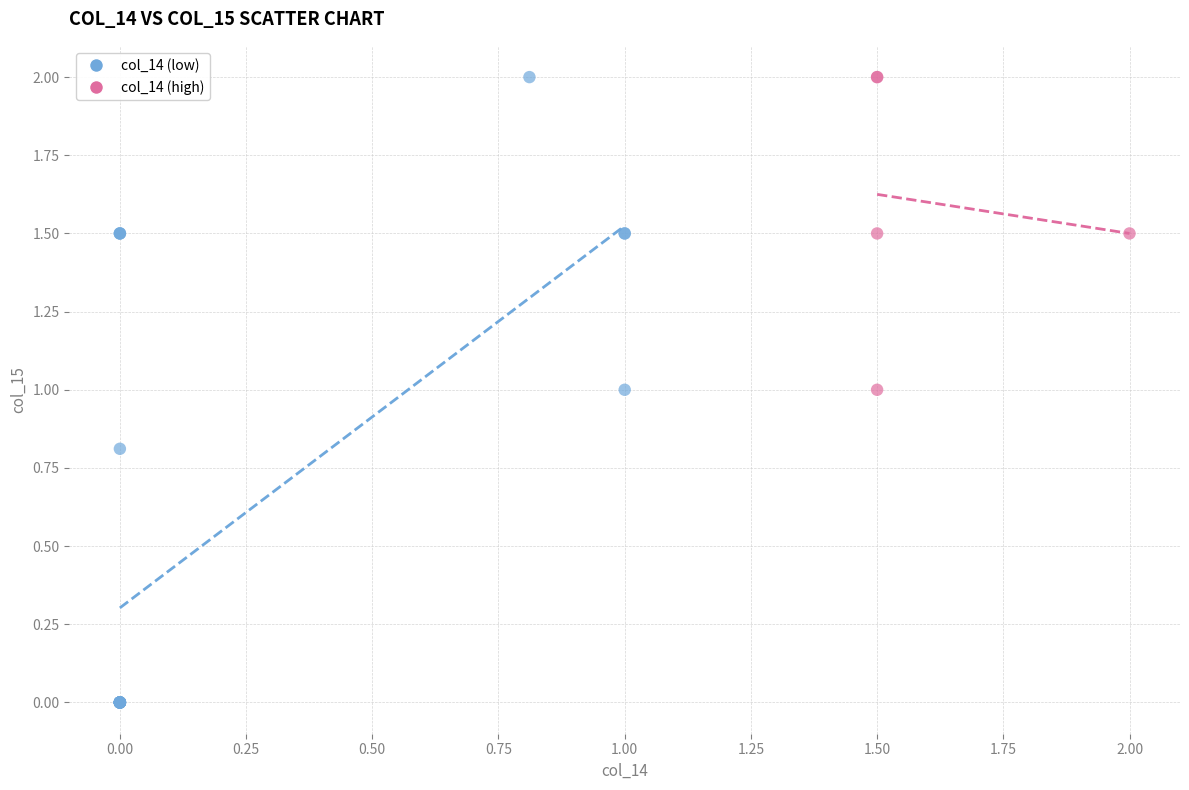

Which series contains the lowest Y value?

col_14 (low)